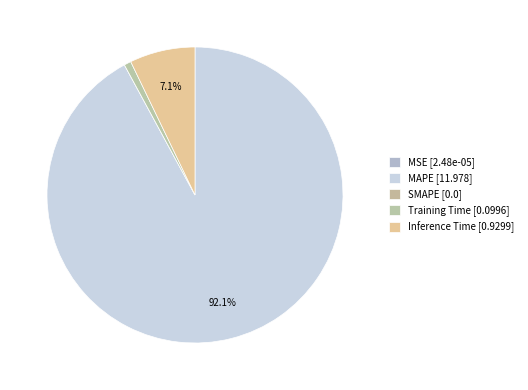

Does MAPE account for over 50% of the chart?

Yes